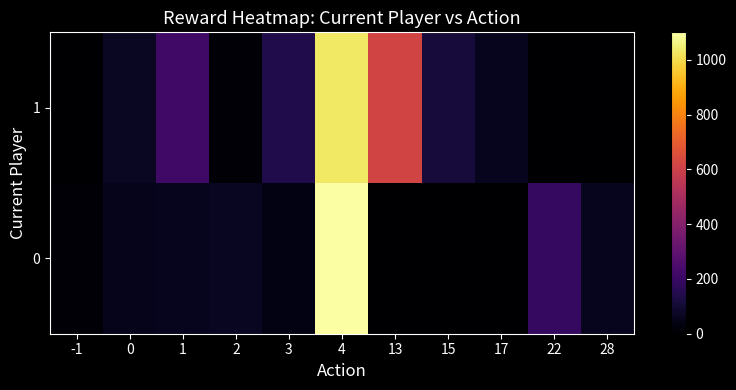

Which label corresponds to the smallest value in the chart?

13